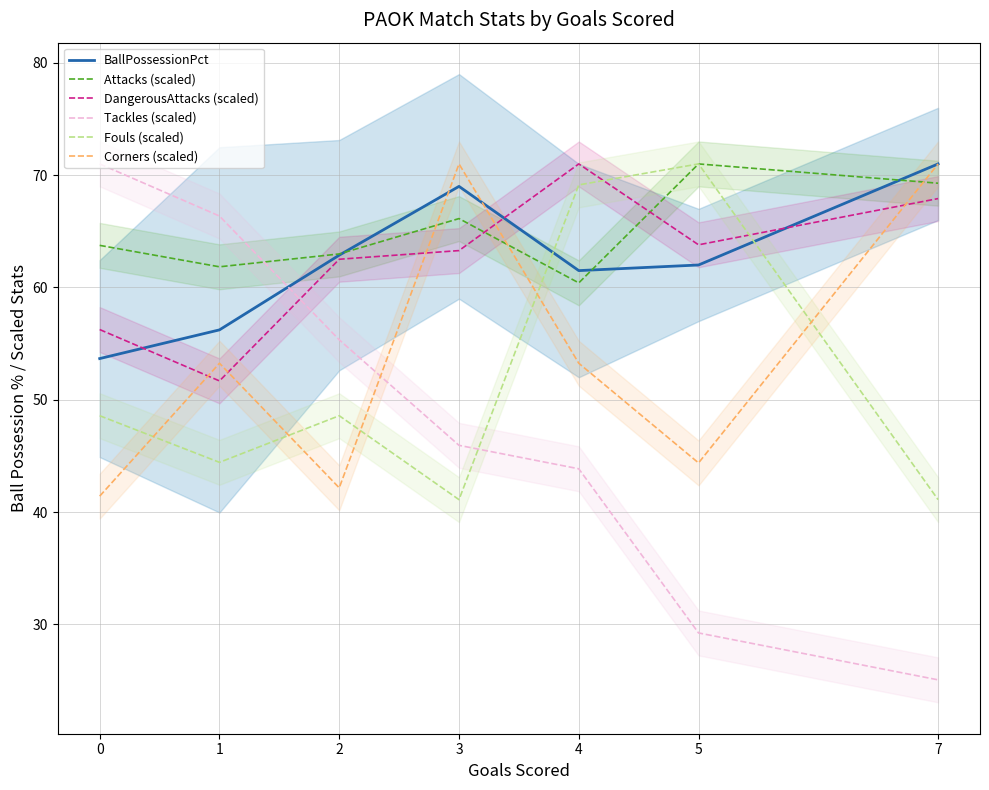

How many lines are shown in the chart?

6